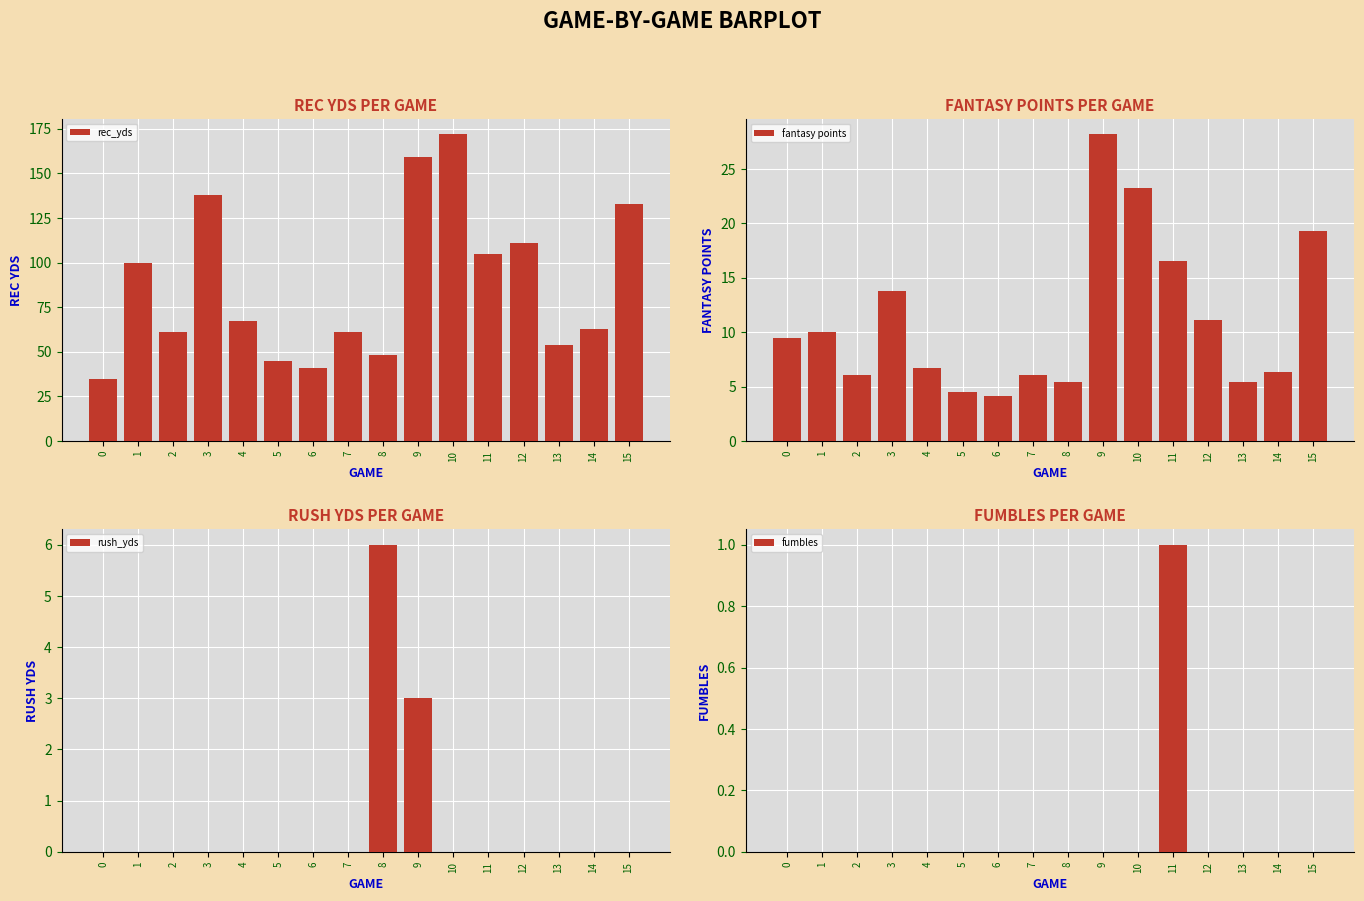

Reading left to right, extract all data points from this chart.

rec_yds: 35.0	100.0	61.0	138.0	67.0	45.0	41.0	61.0	48.0	159.0	172.0	105.0	111.0	54.0	63.0	133.0
fantasy points: 9.5	10.0	6.1	13.8	6.7	4.5	4.1	6.1	5.4	28.2	23.2	16.5	11.1	5.4	6.3	19.3
rush_yds: 0.0	0.0	0.0	0.0	0.0	0.0	0.0	0.0	6.0	3.0	0.0	0.0	0.0	0.0	0.0	0.0
fumbles: 0.0	0.0	0.0	0.0	0.0	0.0	0.0	0.0	0.0	0.0	0.0	1.0	0.0	0.0	0.0	0.0